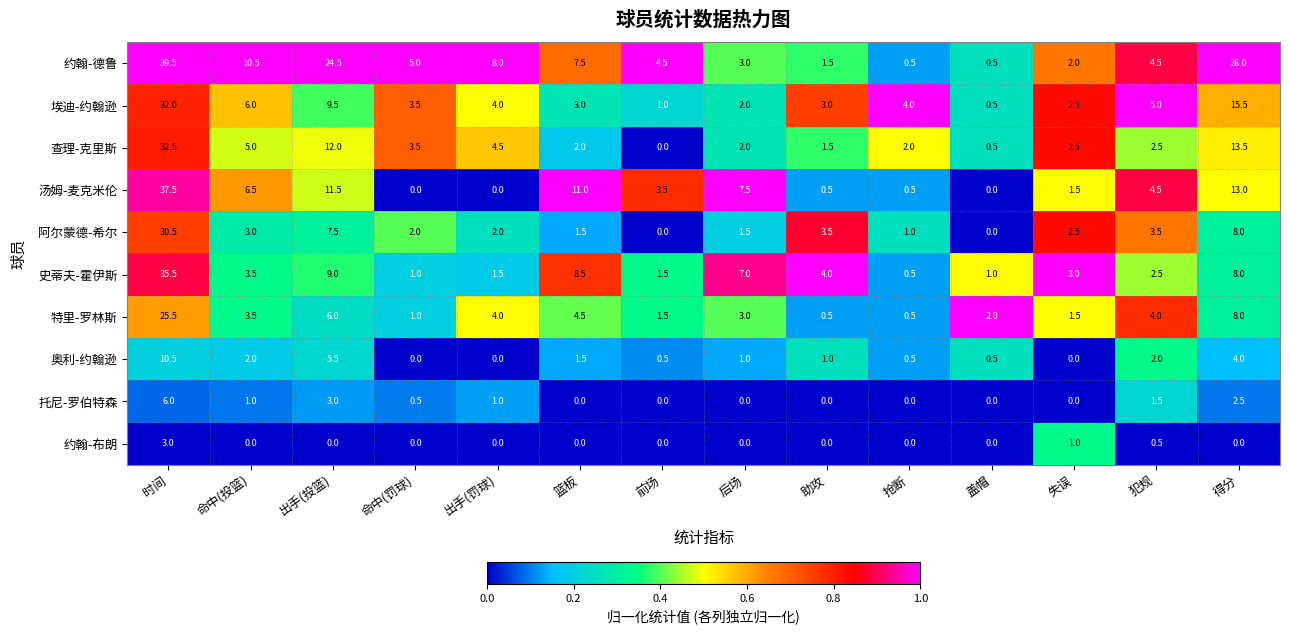

What is the difference between the maximum and minimum values in the 埃迪-约翰逊 series?

31.5